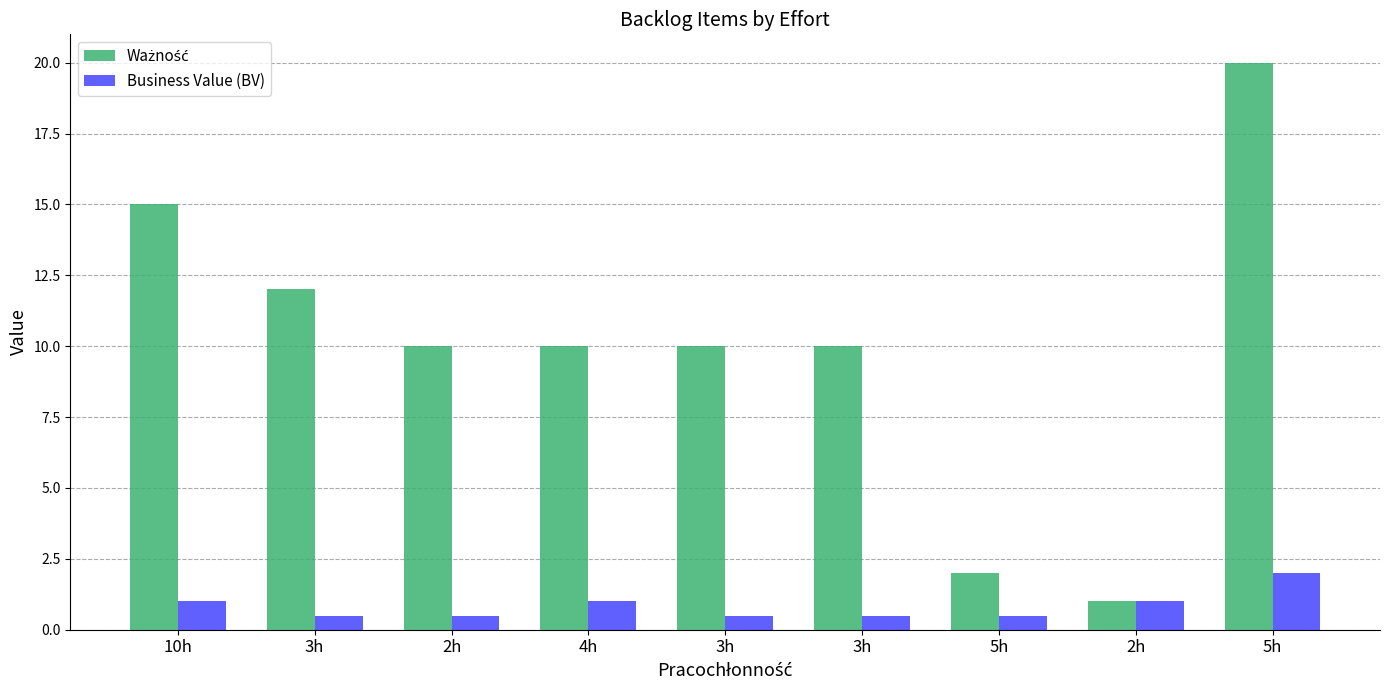

What is the label of the 1st bar from the left?

10h